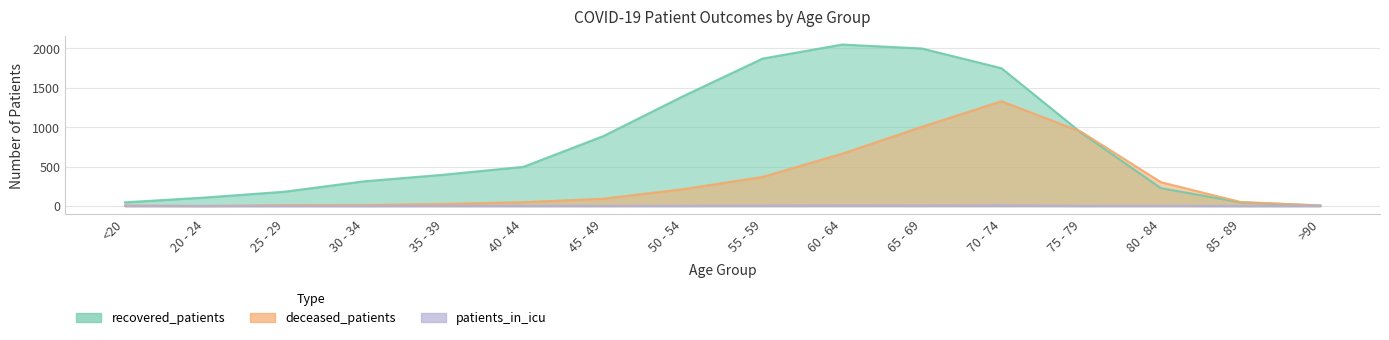

True or false: patients_in_icu has a value of 0 at >90.

True